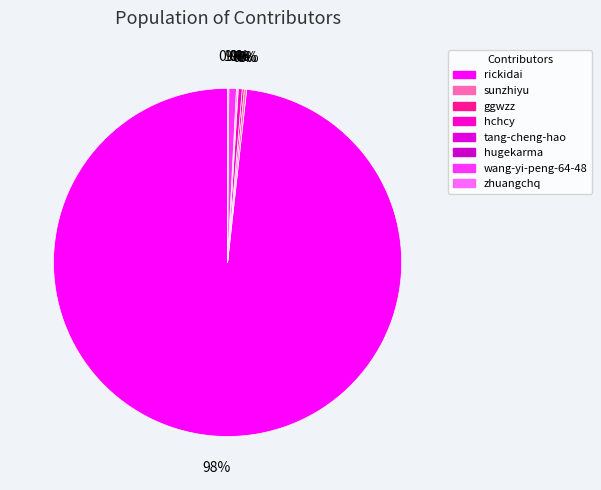

Rank the categories by value from lowest to highest.

tang-cheng-hao, hugekarma, zhuangchq, ggwzz, sunzhiyu, hchcy, wang-yi-peng-64-48, rickidai